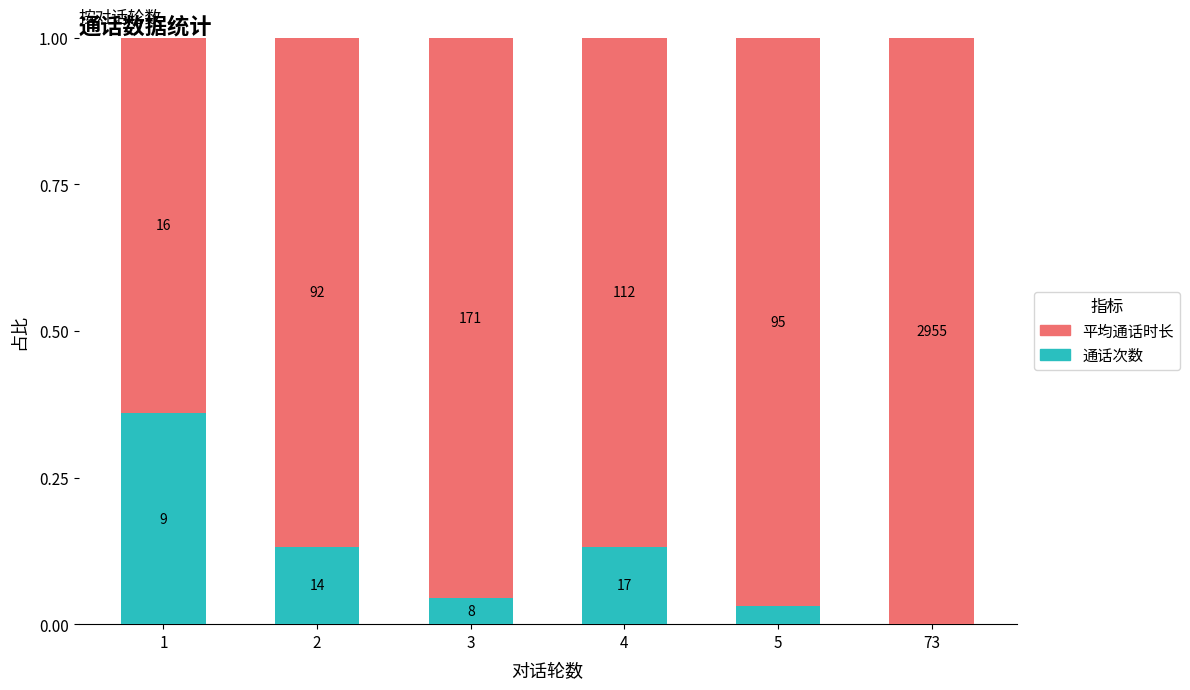

Are the bars grouped side by side (vs. stacked)?

No